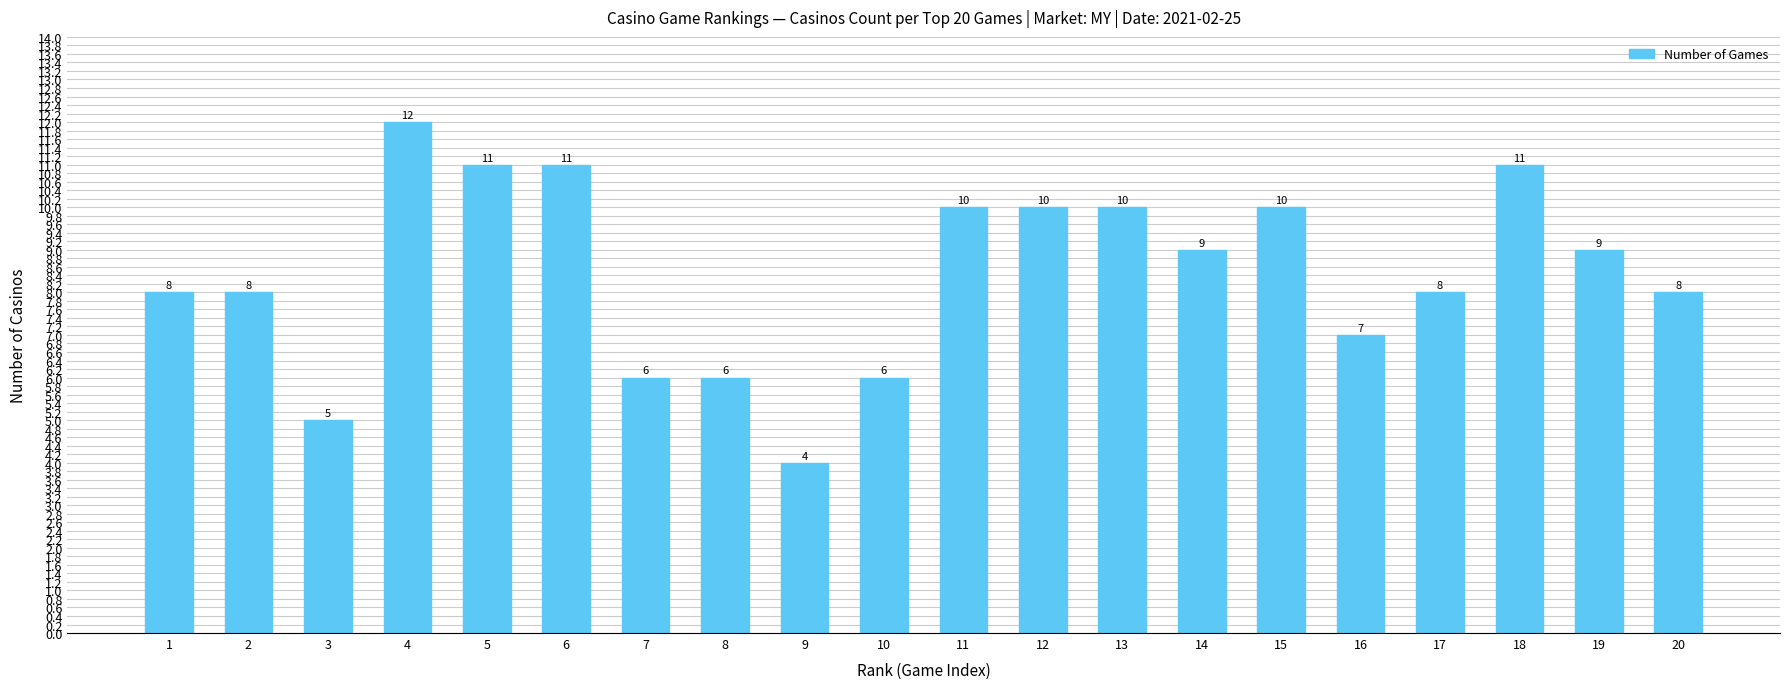

Count the values in the range 7 to 10.

11